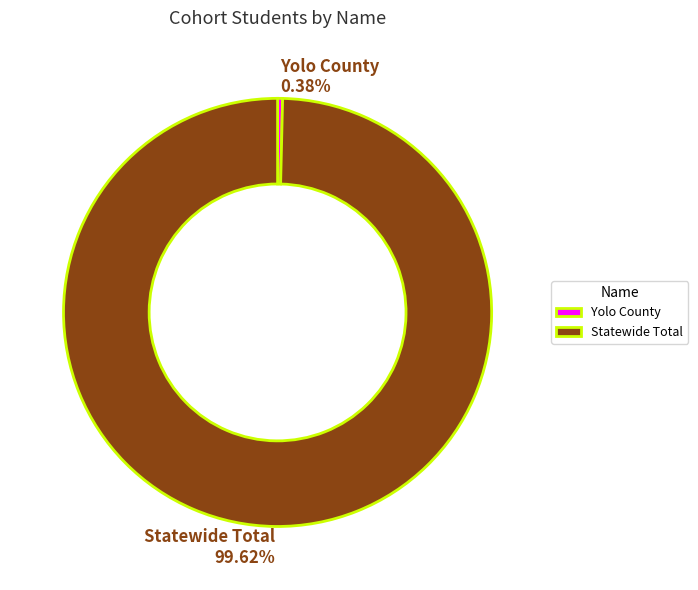

Between Statewide Total and Yolo County, which is larger?

Statewide Total